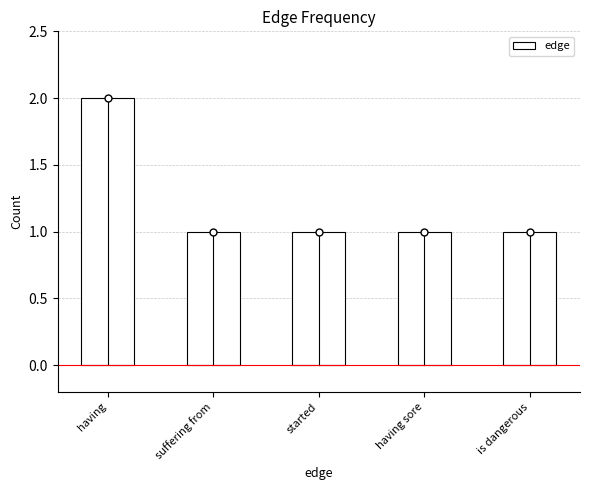

The chart shows a value of 0 at started. True or false?

False